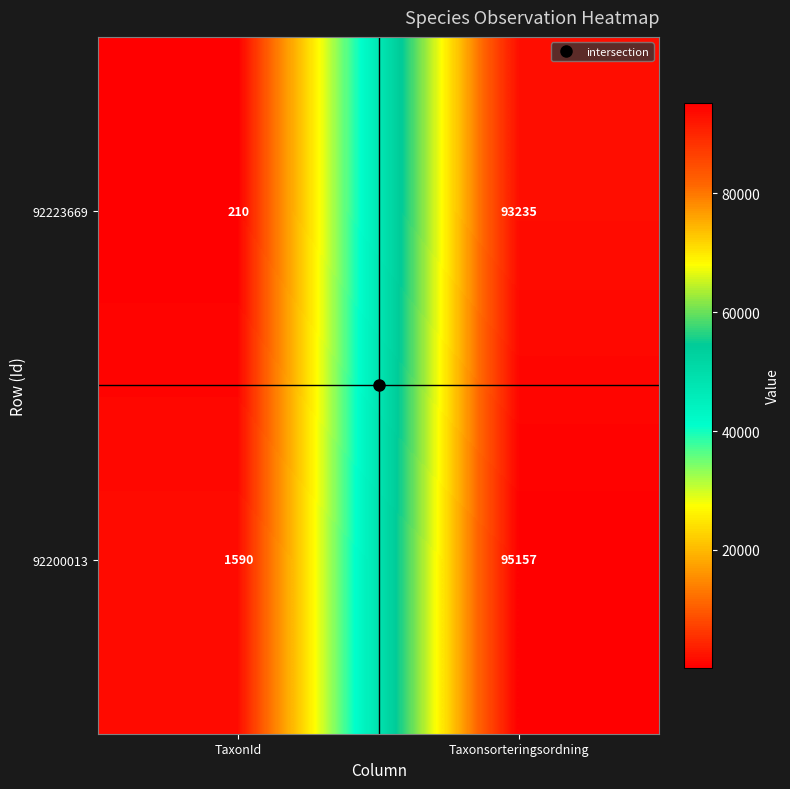

What value does the 92200013 series have at Taxonsorteringsordning, to the nearest 100?

95200